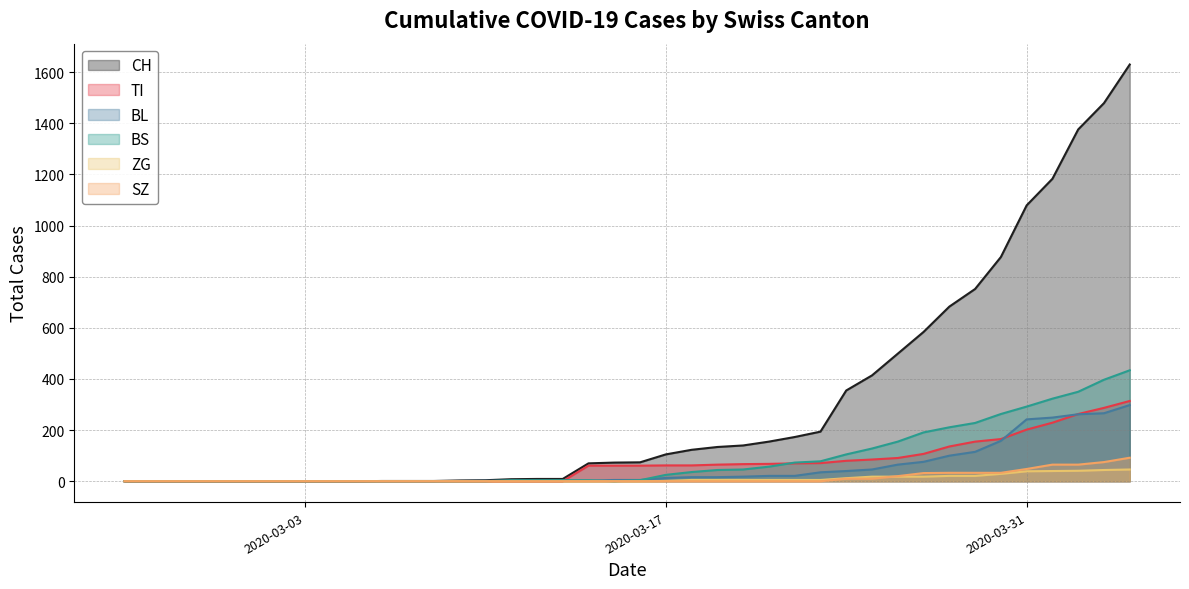

What is the highest value of the ZG series?

46